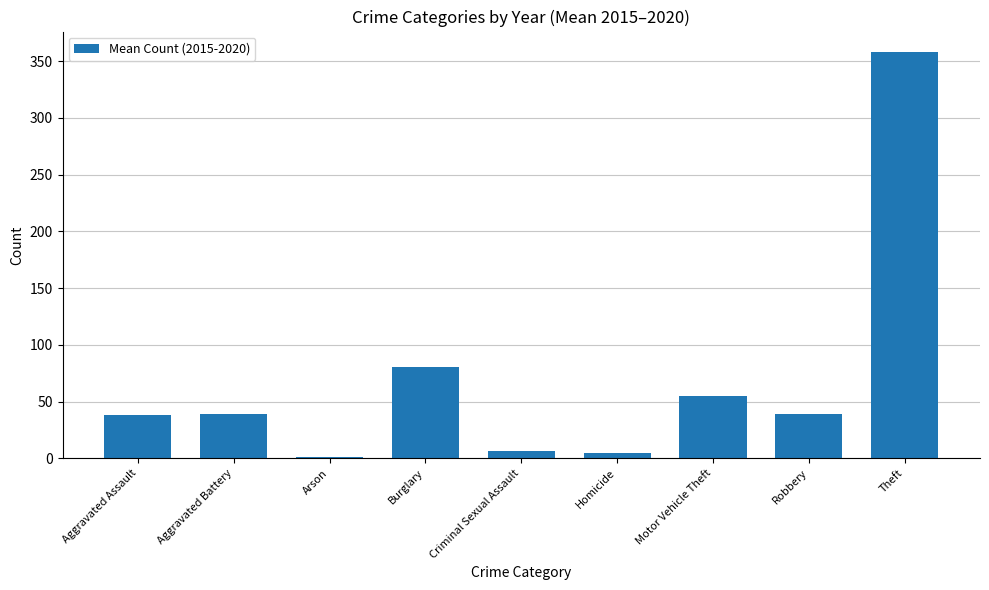

What is the greatest value displayed?

358.2